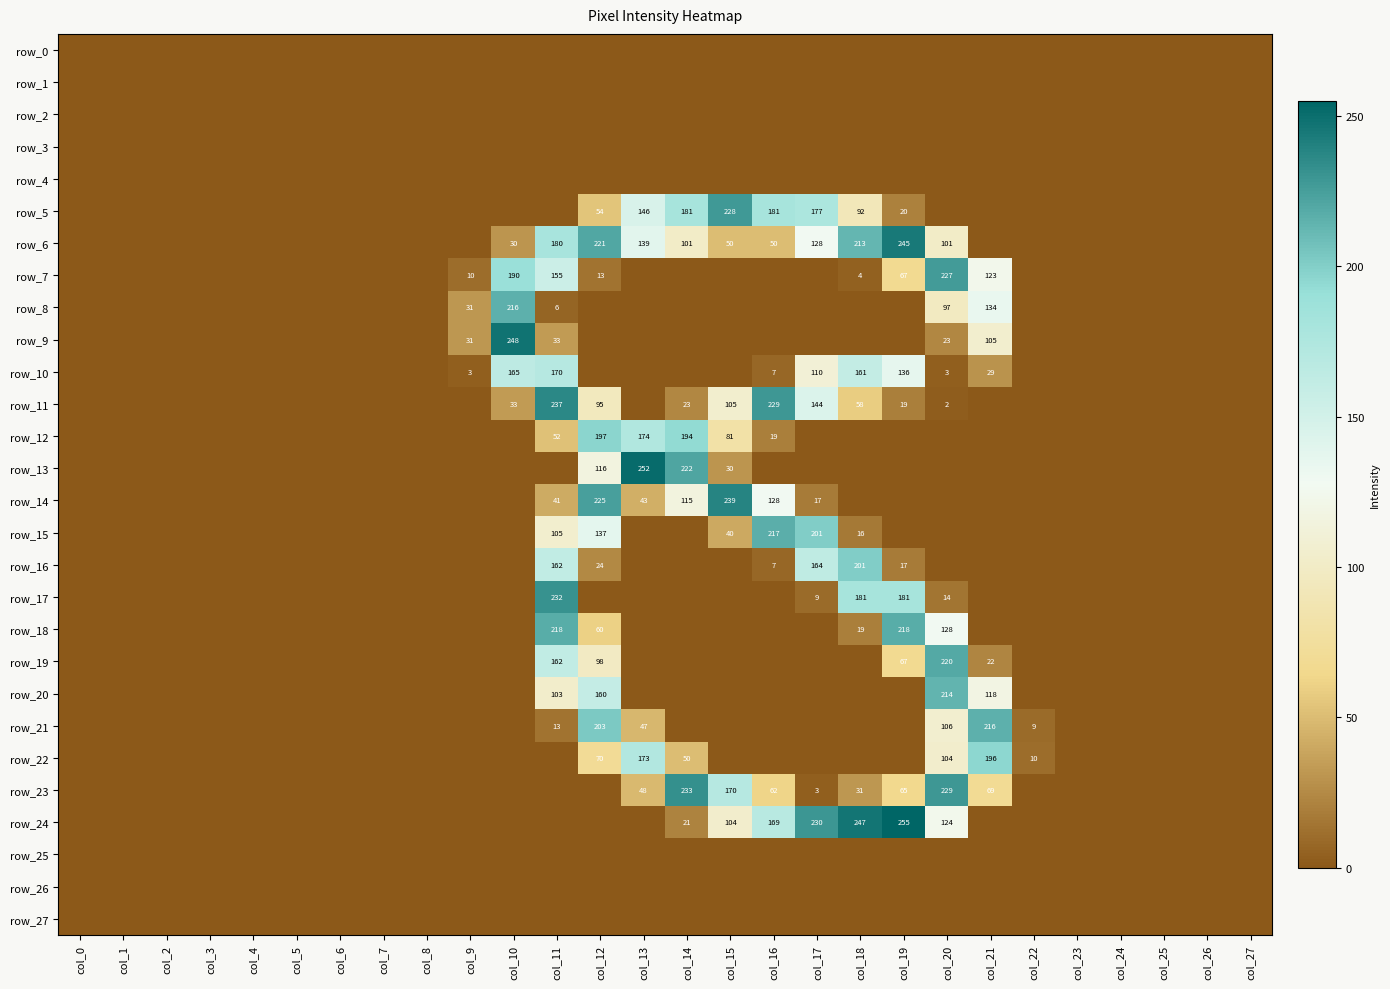

At col_14, list the series in order from smallest to largest.

row_0, row_1, row_2, row_3, row_4, row_7, row_8, row_9, row_10, row_15, row_16, row_17, row_18, row_19, row_20, row_21, row_25, row_26, row_27, row_24, row_11, row_22, row_6, row_14, row_5, row_12, row_13, row_23